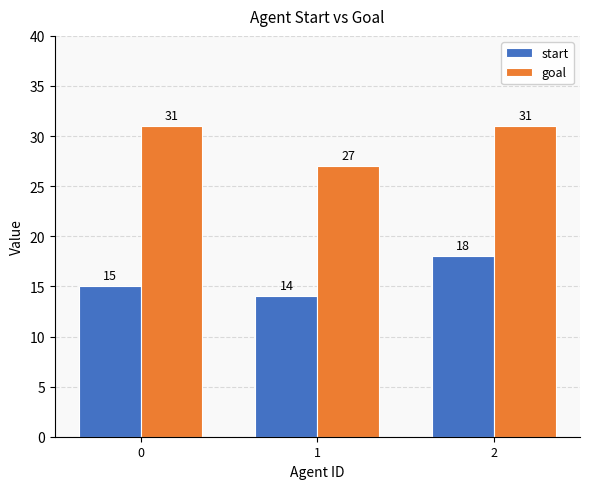

At how many categories does at least one series exceed 28?

2